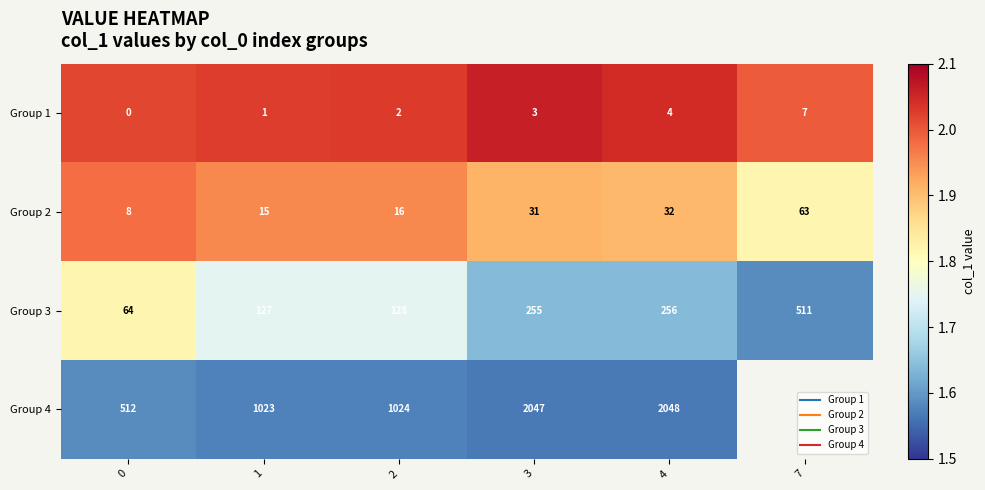

Count the number of data series in this chart.

4